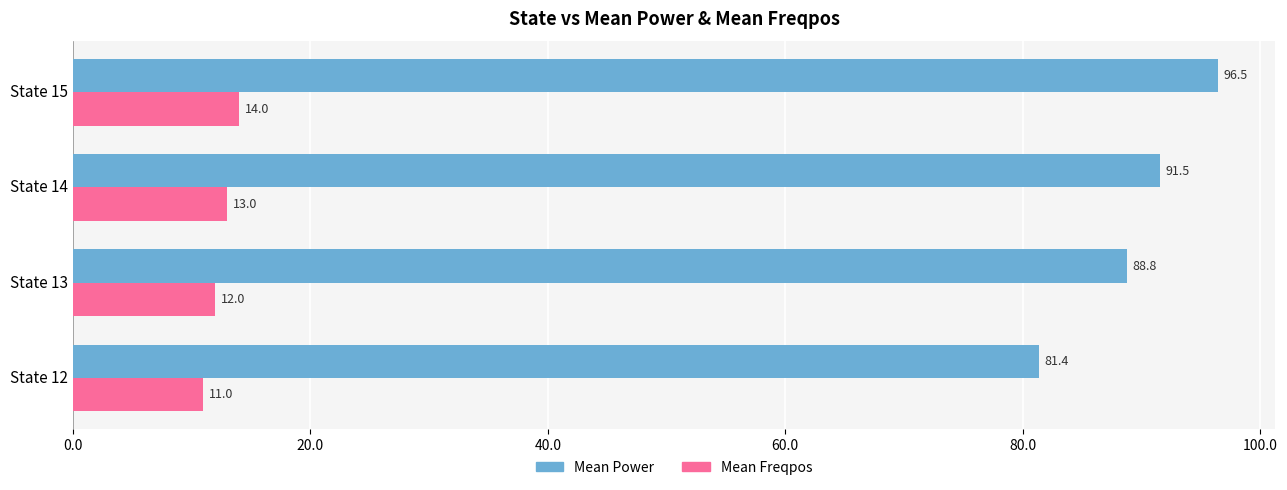

At which category is the sum across all series the highest?

State 15